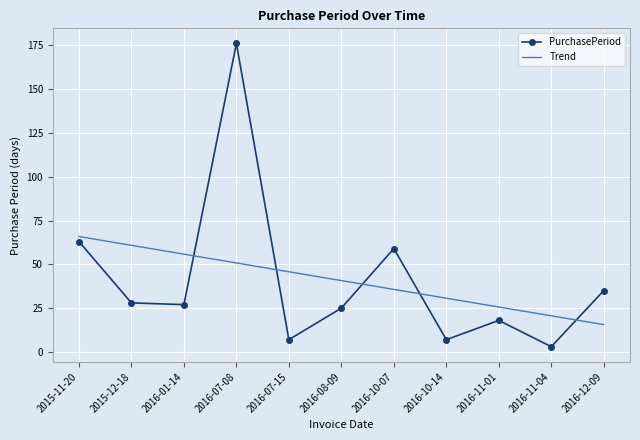

Between 2015-11-20 and 2016-11-04, which series saw the biggest shift?

PurchasePeriod